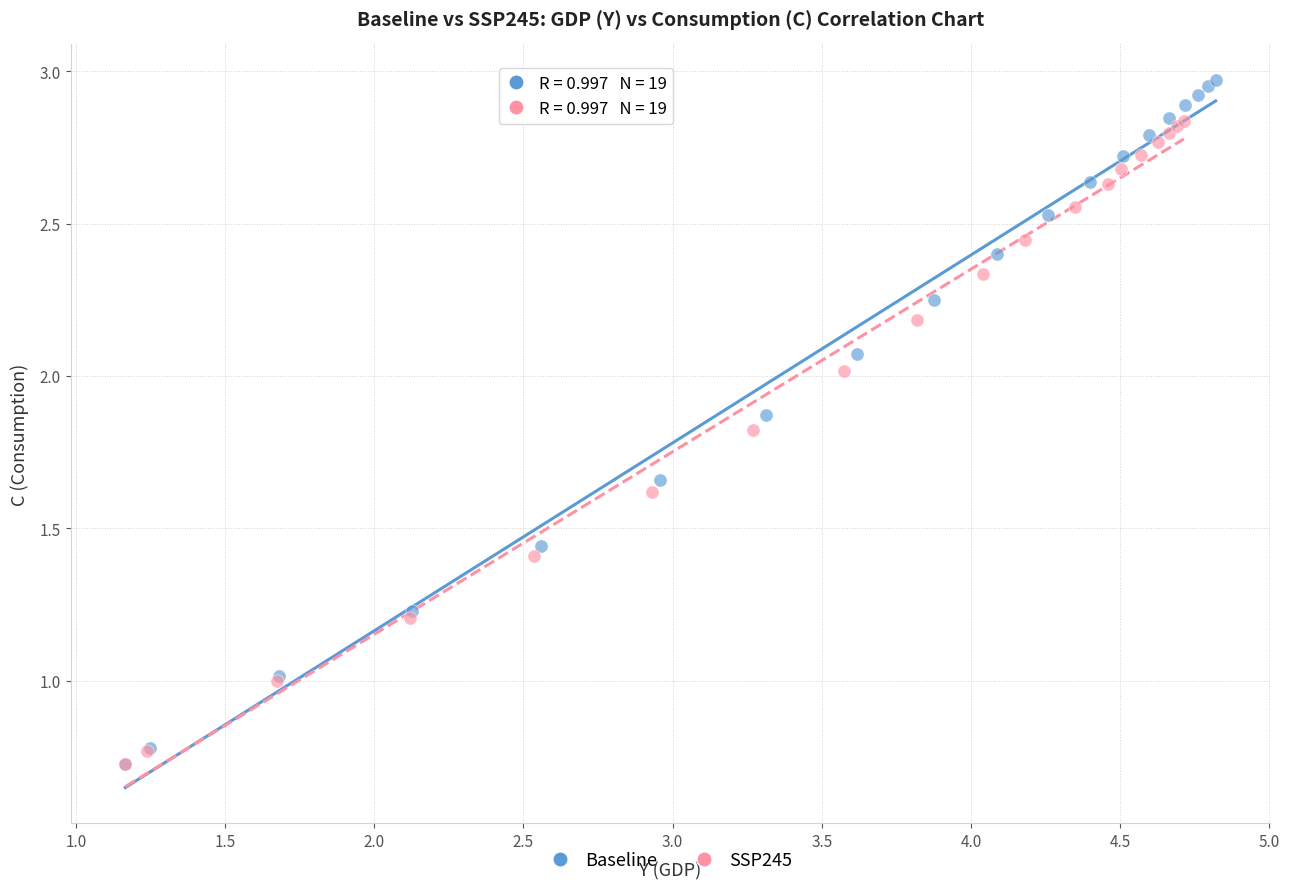

What are all the series names shown in the legend?

Baseline, SSP245